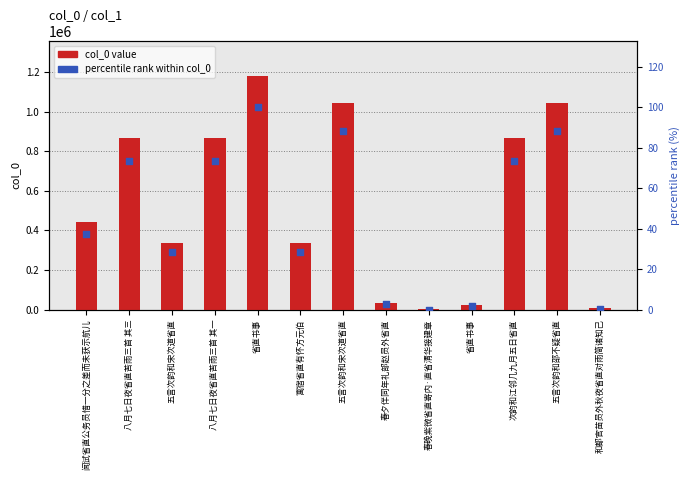

Is the value of percentile rank within col_0 at 八月七日夜省直苦雨三首 其三 greater than the value of col_0 value at 五言次韵和邵不疑省直?

No